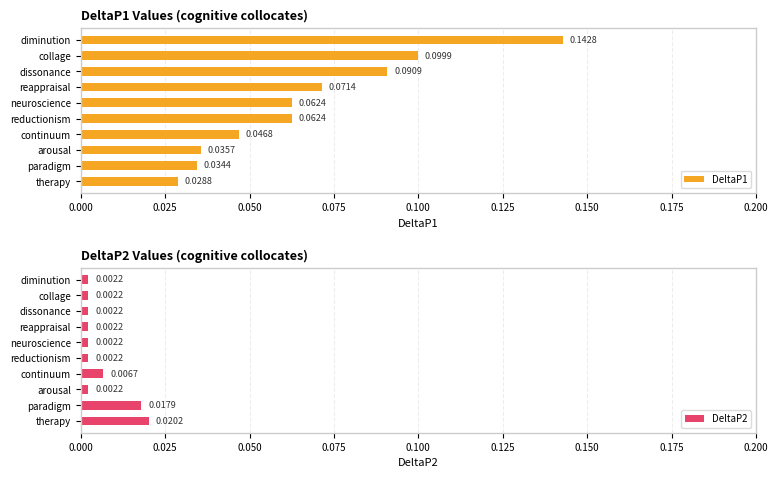

At which label does DeltaP1 reach its peak?

diminution